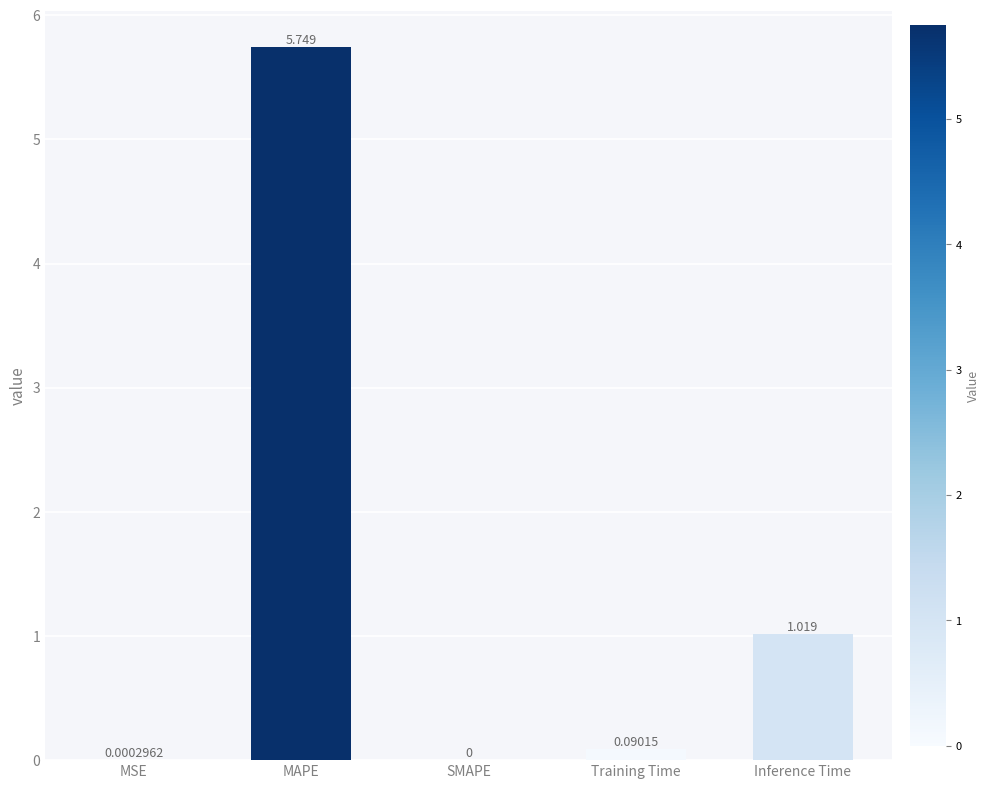

Which label corresponds to the largest value in the chart?

MAPE